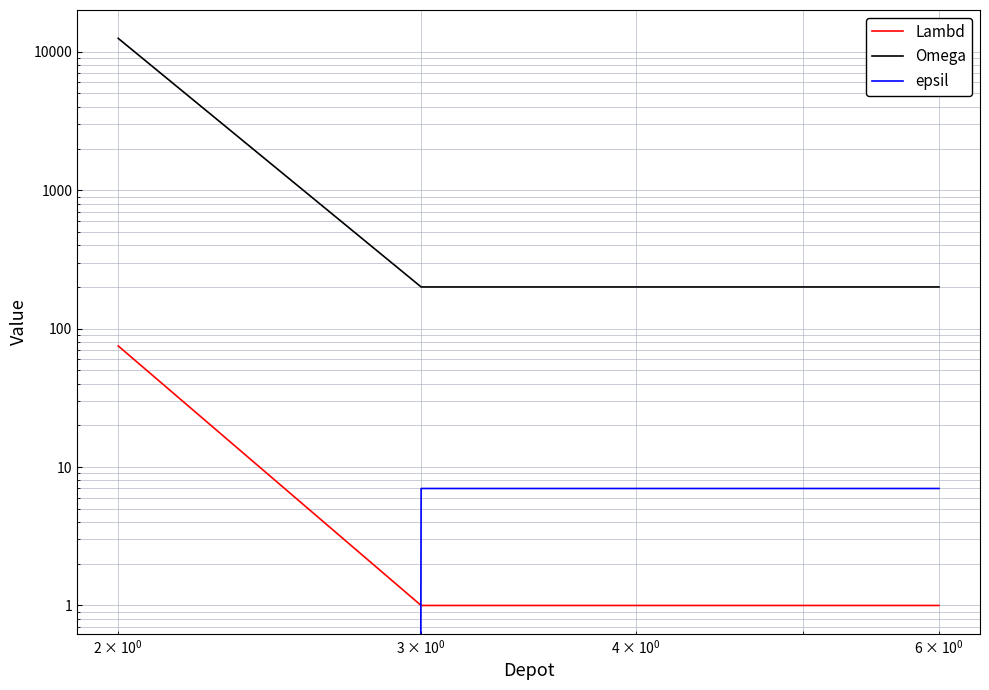

The Omega series shows 41 at 1.0. True or false?

False